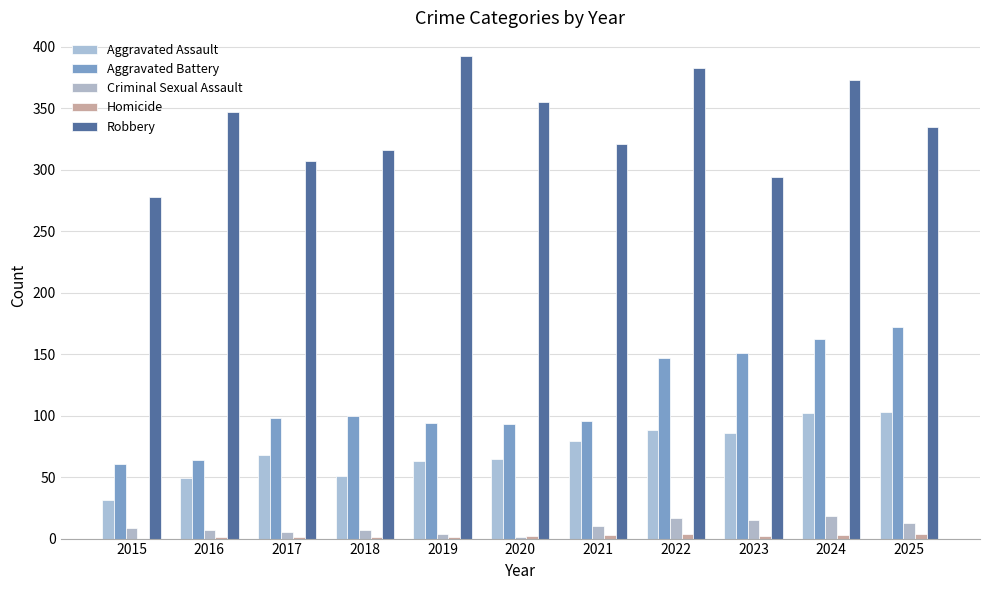

What is the highest value of the Aggravated Battery series?

172